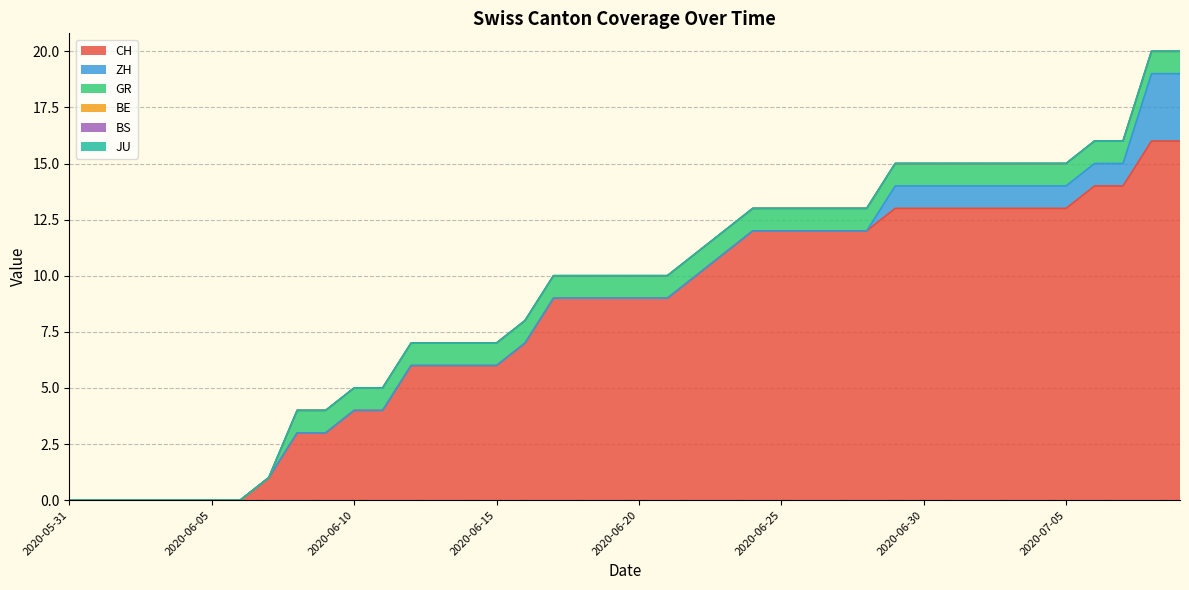

What is the approximate value of GR at 2020-06-25?

1